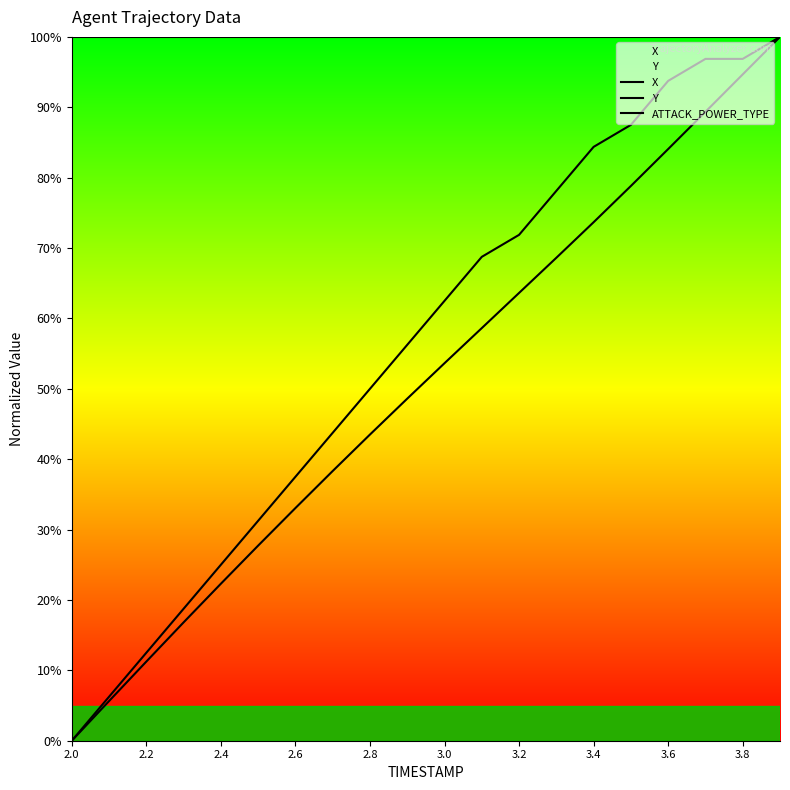

Does the chart display data point markers on the line(s)?

No